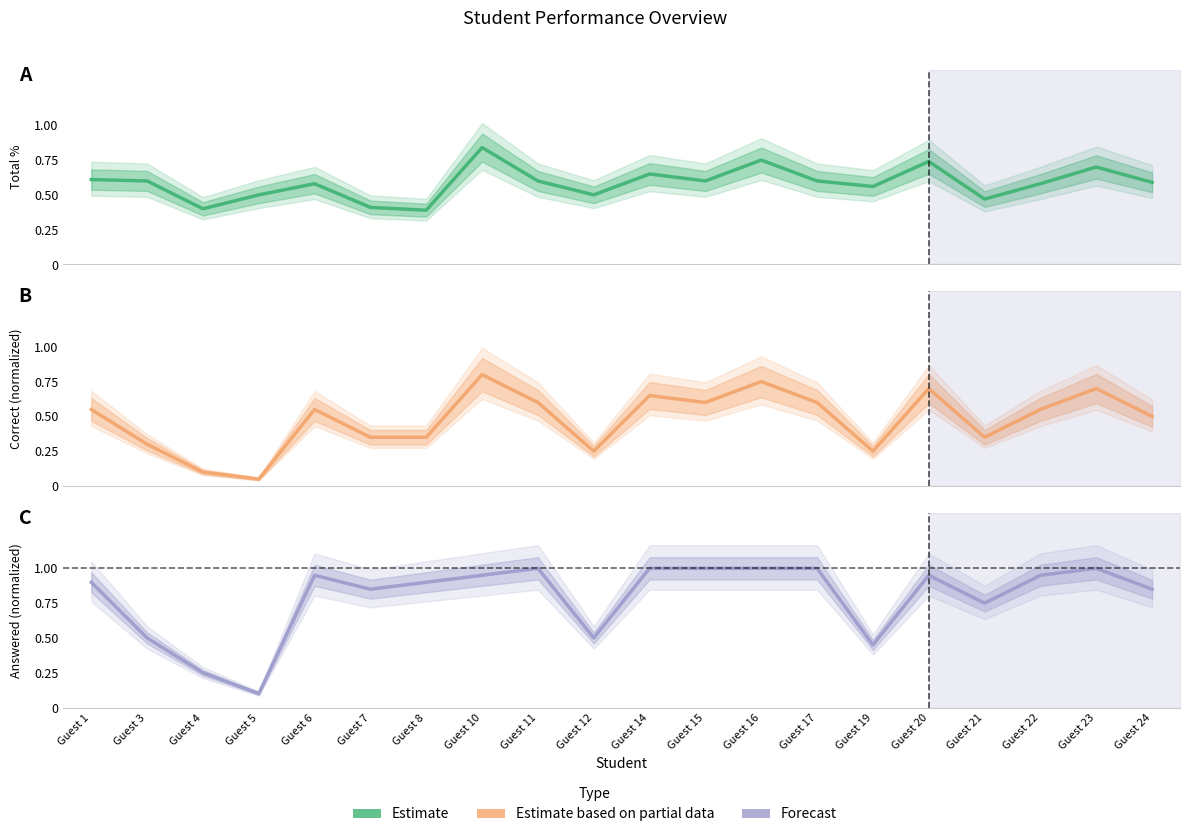

True or false: Answered (normalized) has a value of 1.3 at Guest 22.

False